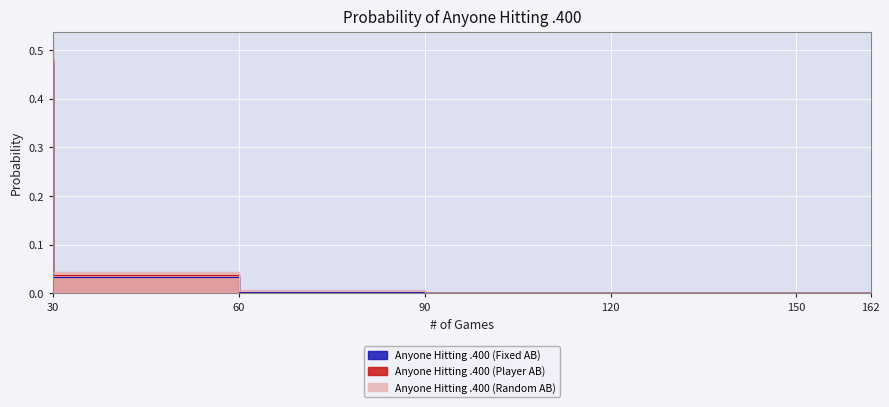

Reading left to right, transcribe all the data shown in this chart.

Anyone Hitting .400 (Fixed AB): 0.5	0.0	0.0	0.0	0.0	0.0
Anyone Hitting .400 (Player AB): 0.5	0.0	0.0	0.0	0.0	0.0
Anyone Hitting .400 (Random AB): 0.5	0.0	0.0	0.0	0.0	0.0